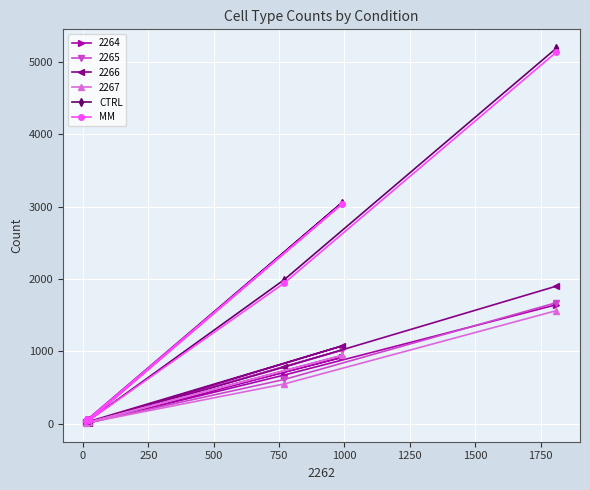

What is the value of the MM point at the 3rd from the left?

47